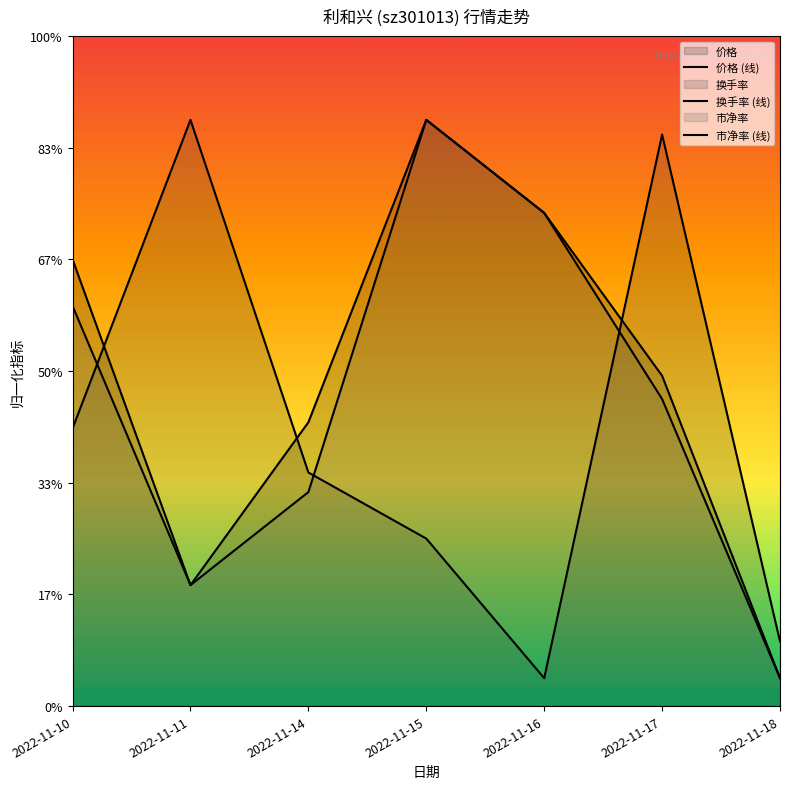

Reading left to right, what are all the values shown in this chart?

价格 (线): 8.0	2.2	5.1	10.5	8.8	5.9	0.5
换手率 (线): 5.0	10.5	4.2	3.0	0.5	10.2	1.2
市净率 (线): 7.2	2.2	3.8	10.5	8.8	5.5	0.5